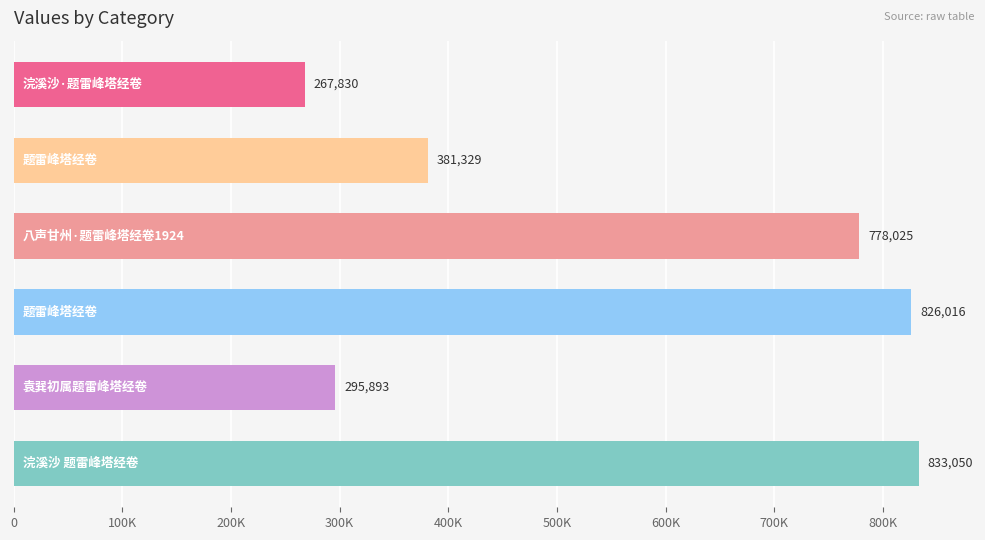

Does the chart contain any negative values?

No